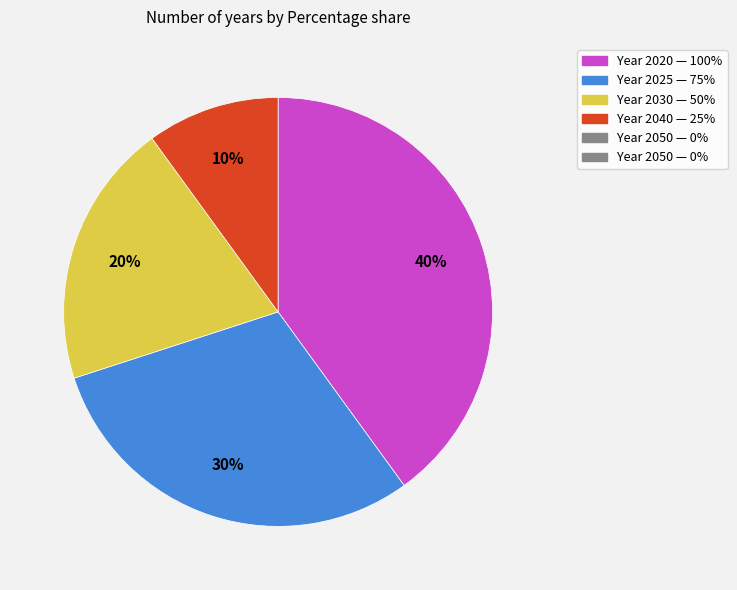

To the nearest percent, what is the difference between the largest and smallest slice percentages?

30%